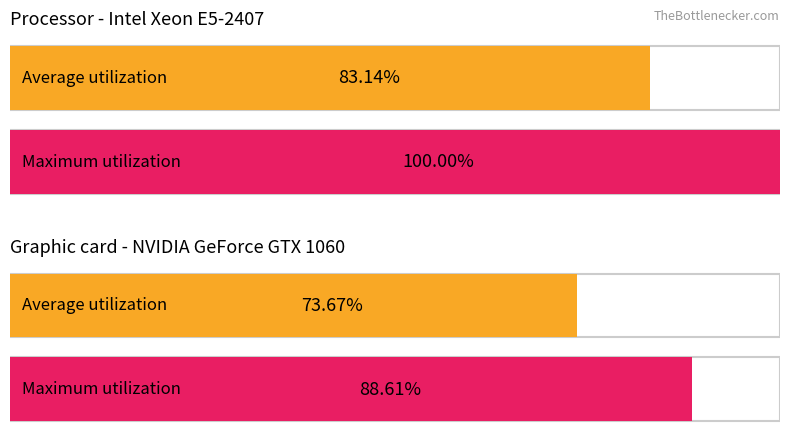

The value of Min at Observation.identifier is 0. True or false?

False